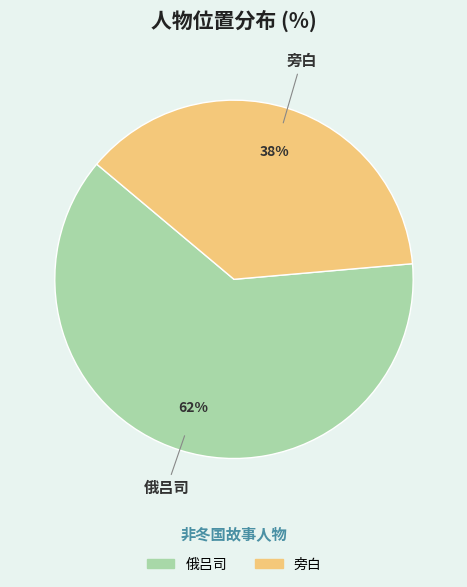

Count the number of slices in the pie.

2